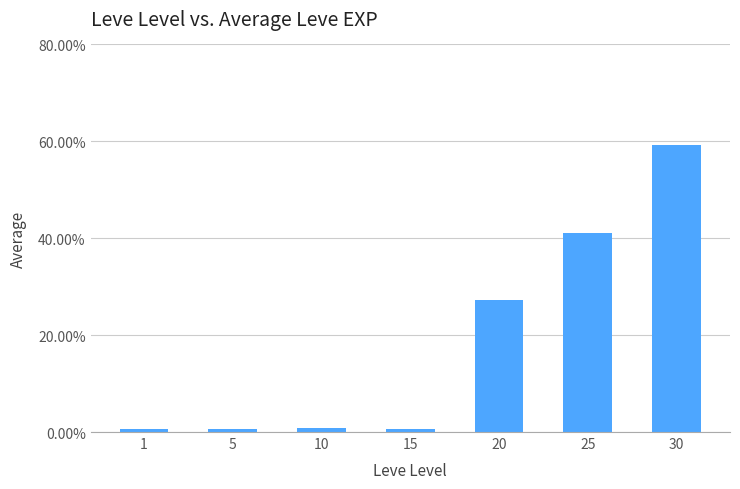

Does the chart contain any negative values?

No